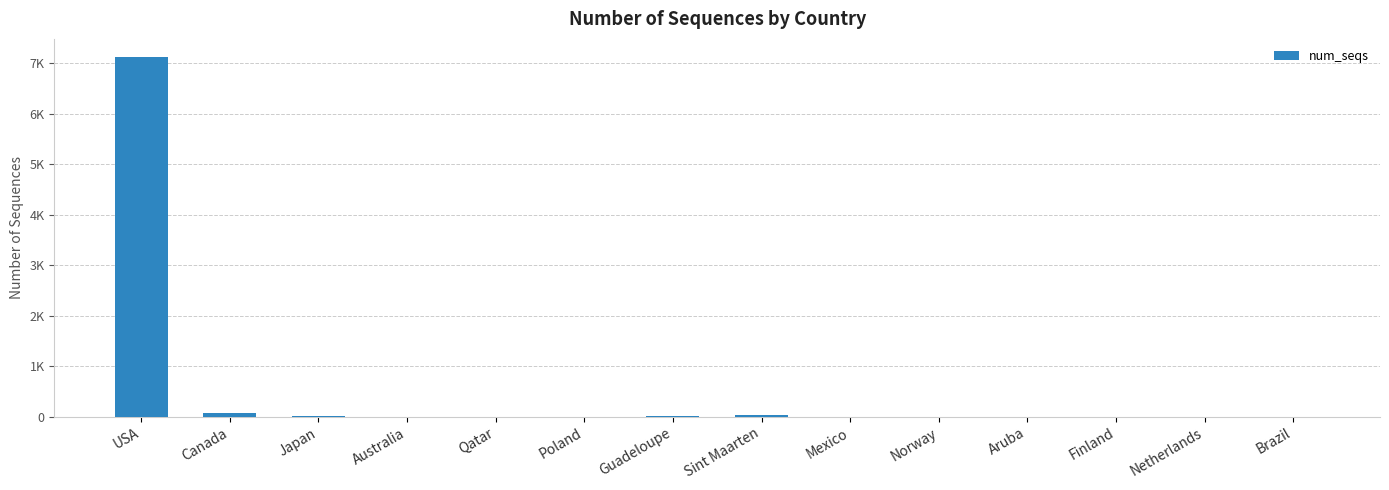

At which label is the value closest to 3563?

Canada